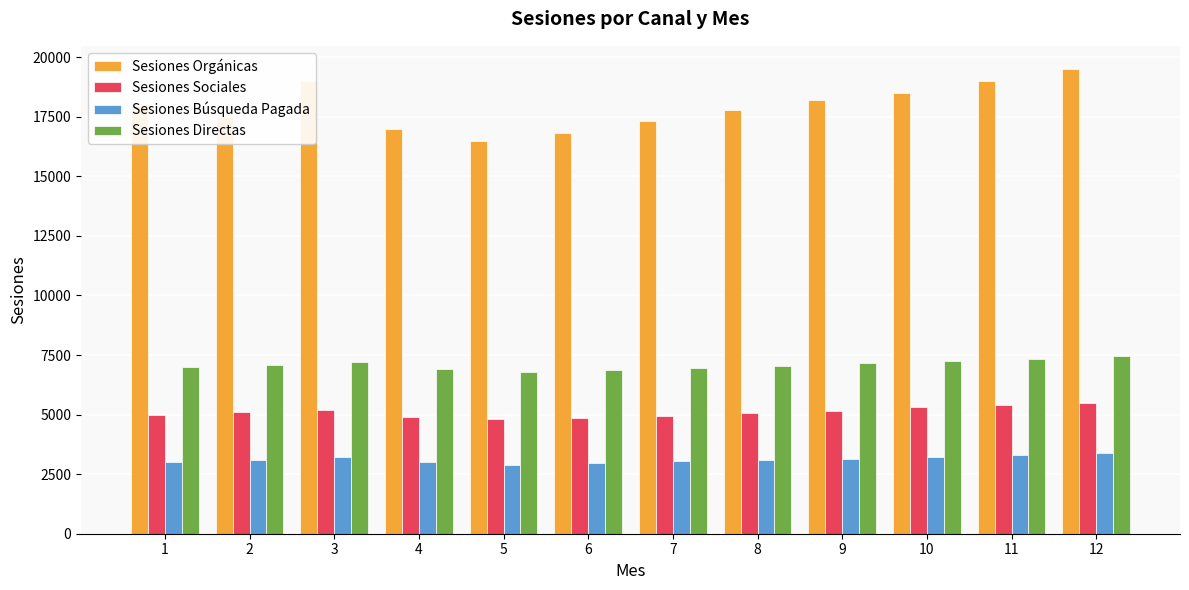

The value of Sesiones Búsqueda Pagada at 4 is 3000. True or false?

True